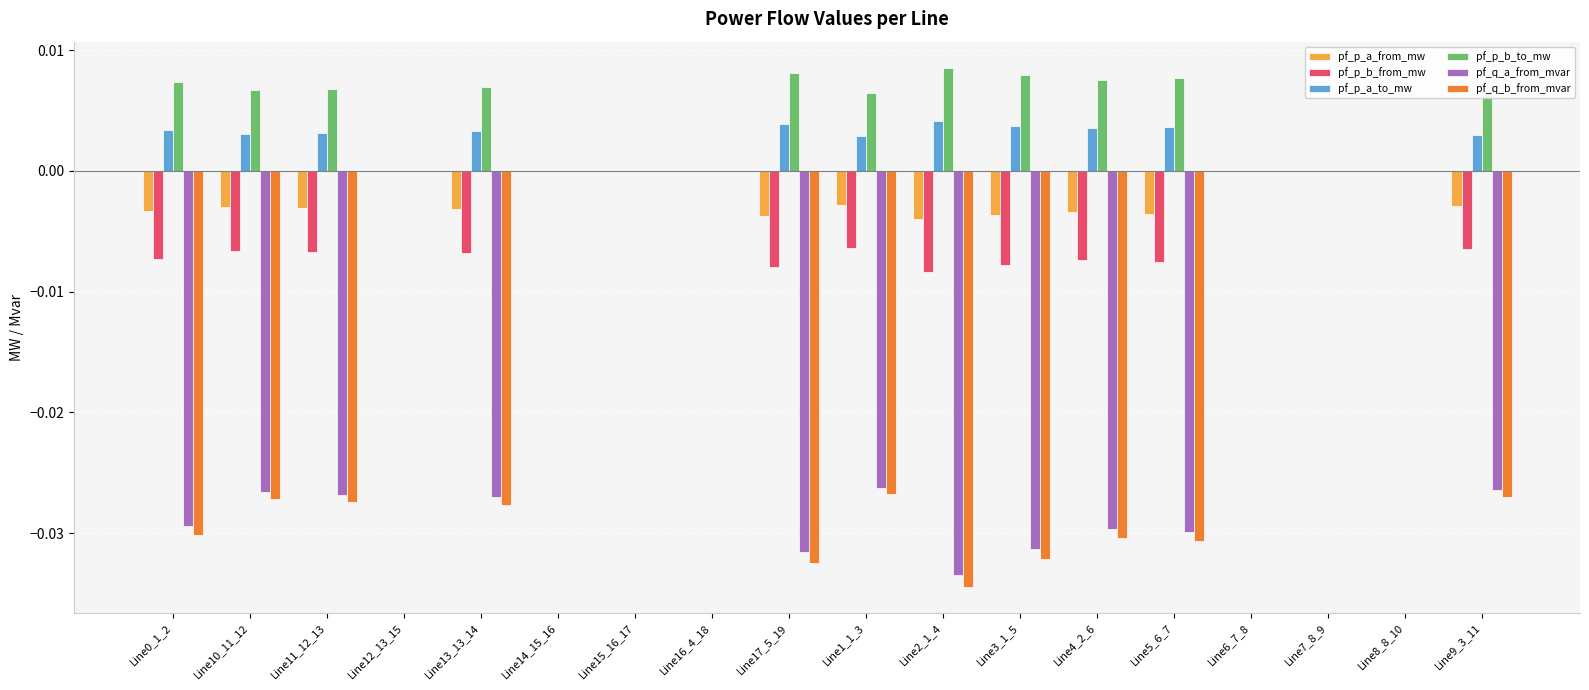

Between Line12_13_15 and Line9_3_11, which series saw the biggest shift?

pf_q_b_from_mvar